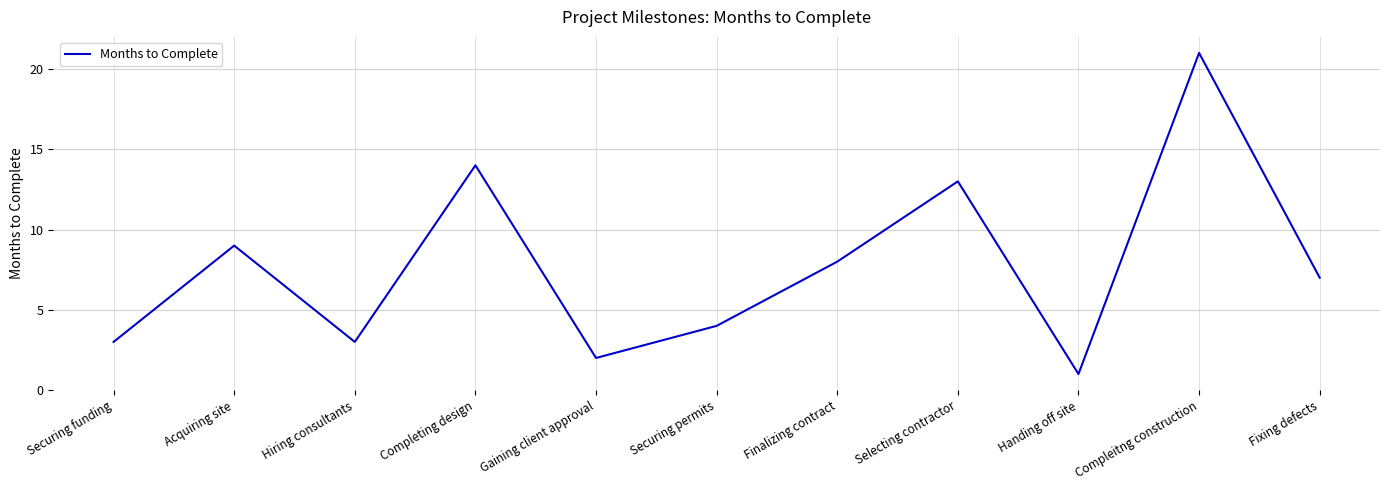

What position from the left is Completing design?

4